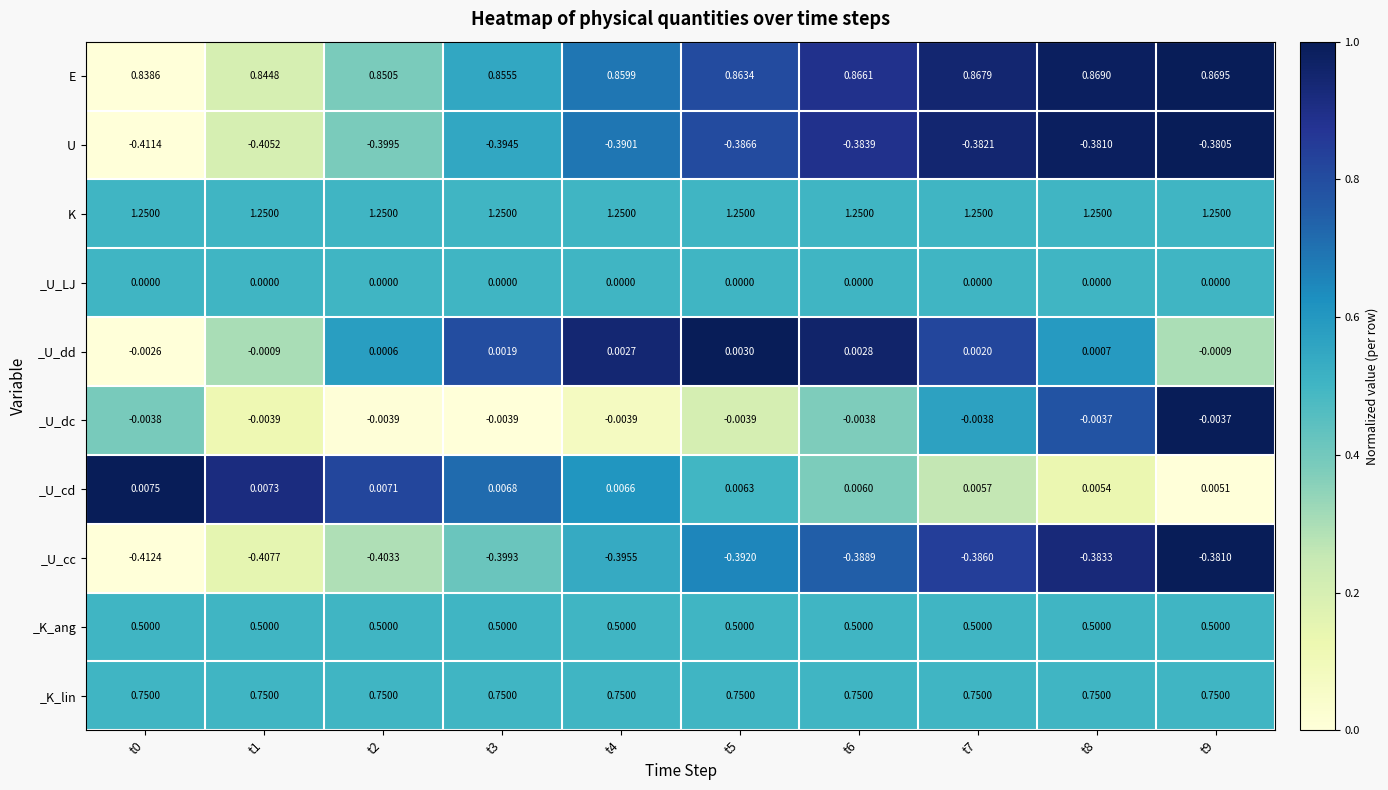

At t5, list the series in order from smallest to largest.

_U_cc, U, _U_dc, _U_LJ, _U_dd, _U_cd, _K_ang, _K_lin, E, K